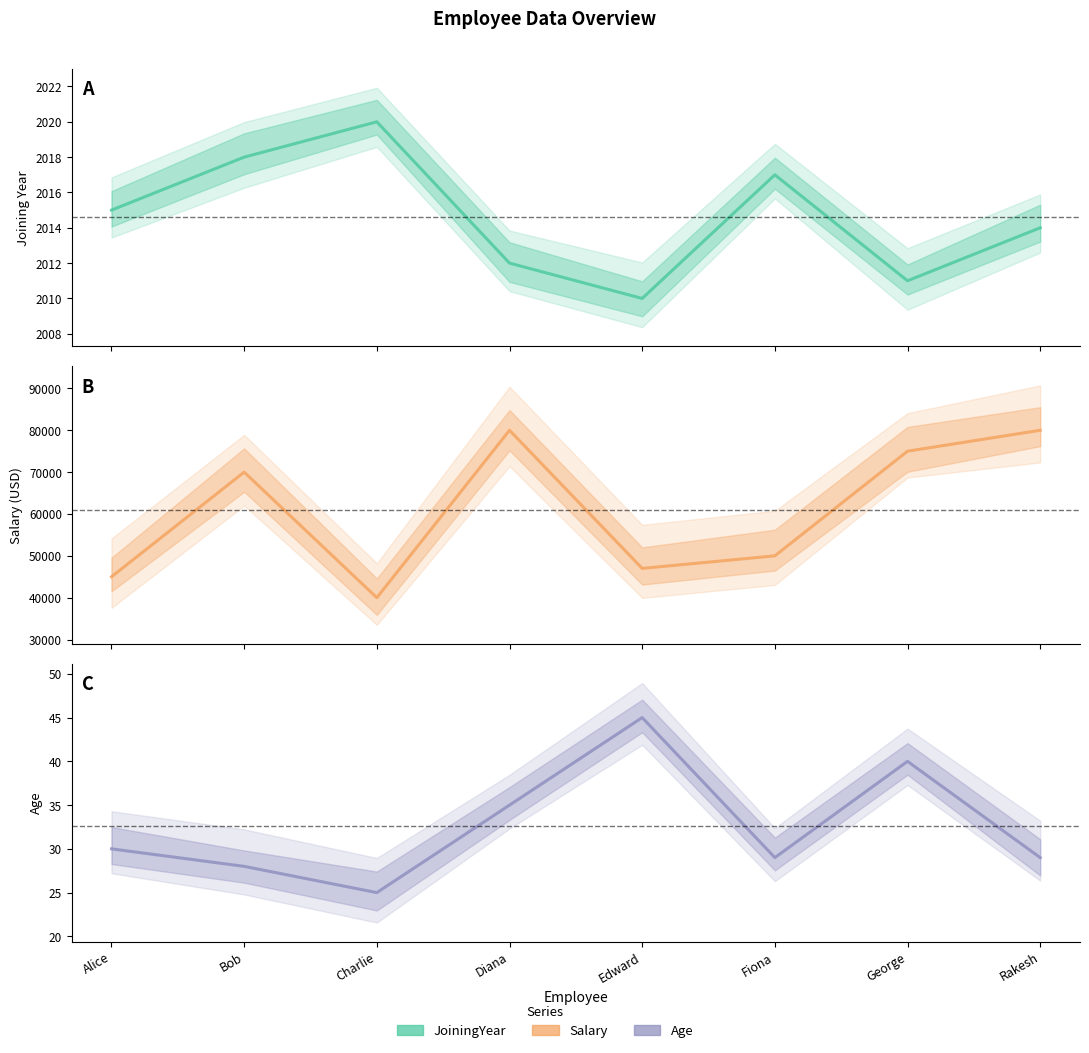

What is the value of the Age point at the 6th from the left?

29